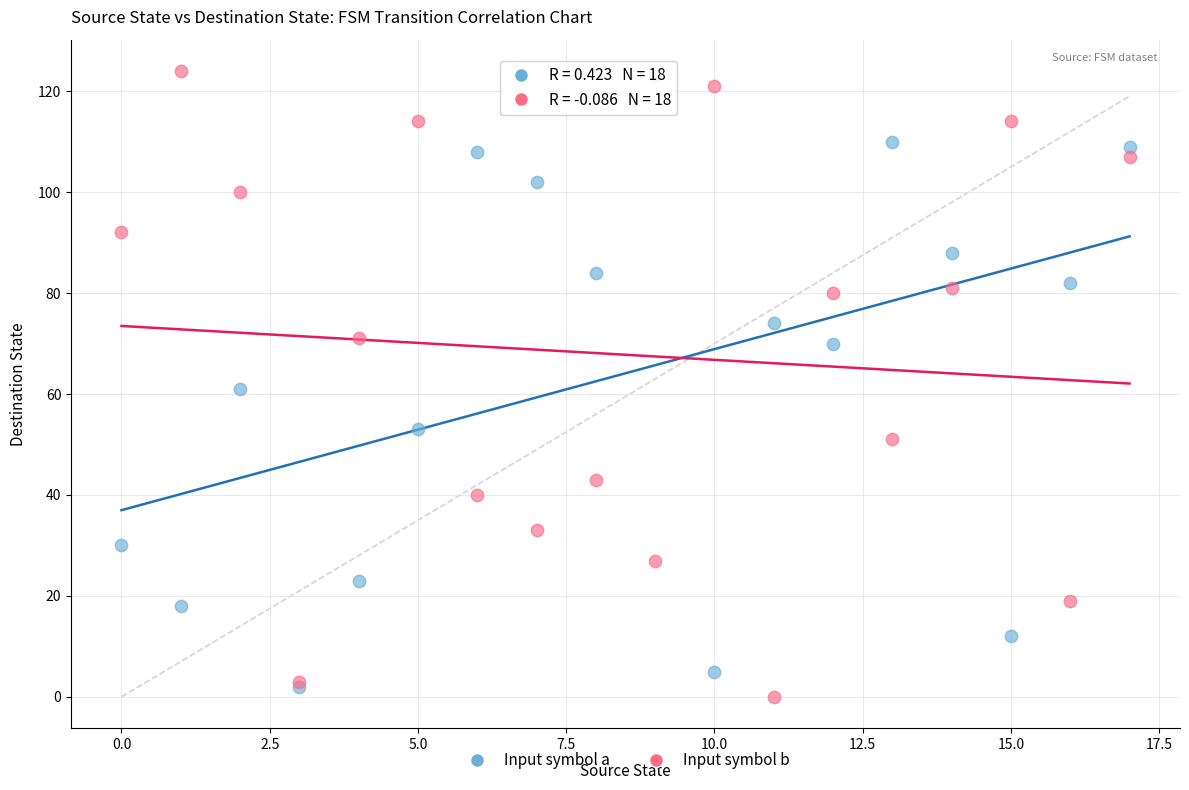

Which series reaches the minimum Y coordinate?

Input symbol b